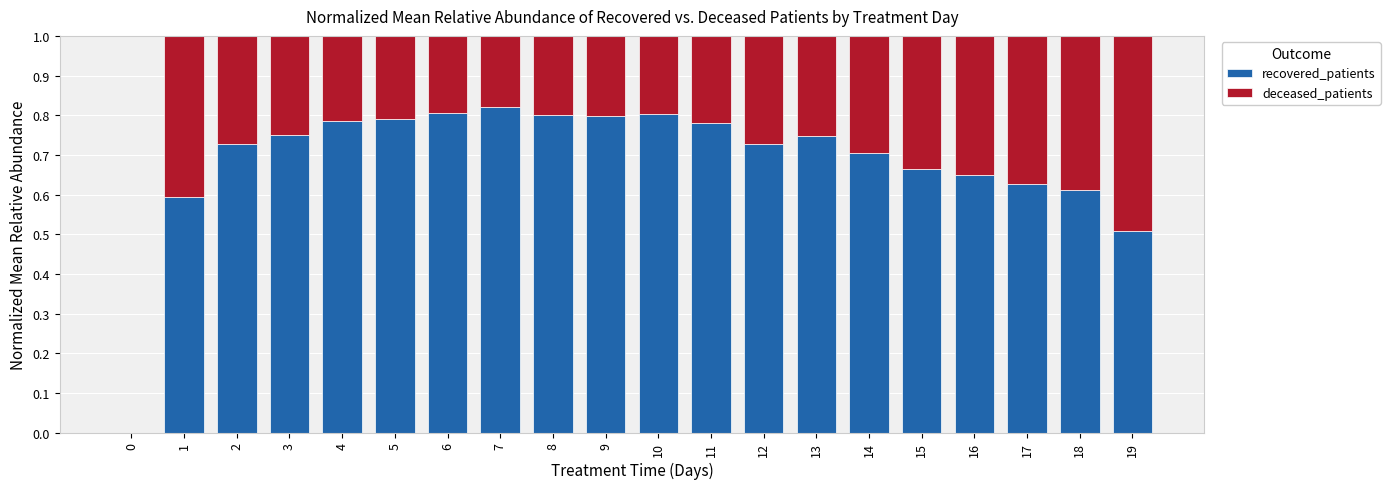

What is the total value across all series at 11?

1.0